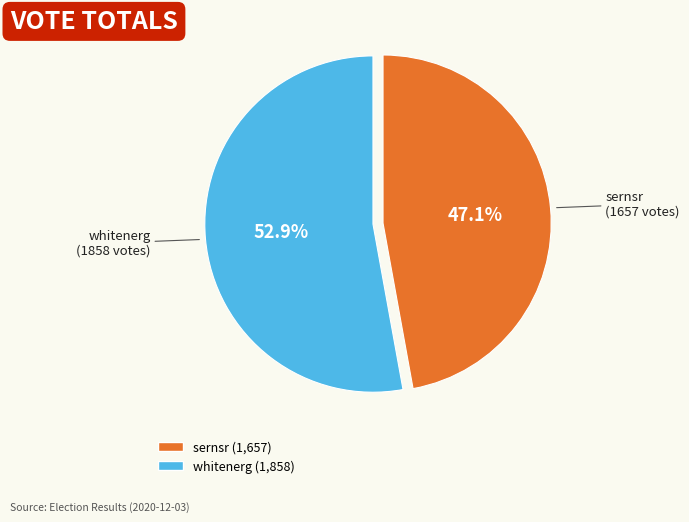

What is the smallest slice in the pie chart?

sernsr